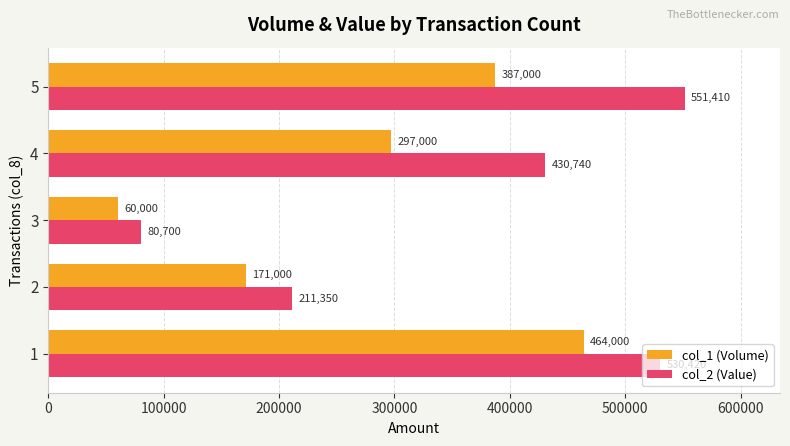

What is the spread (max minus min) of values at 4?

133740